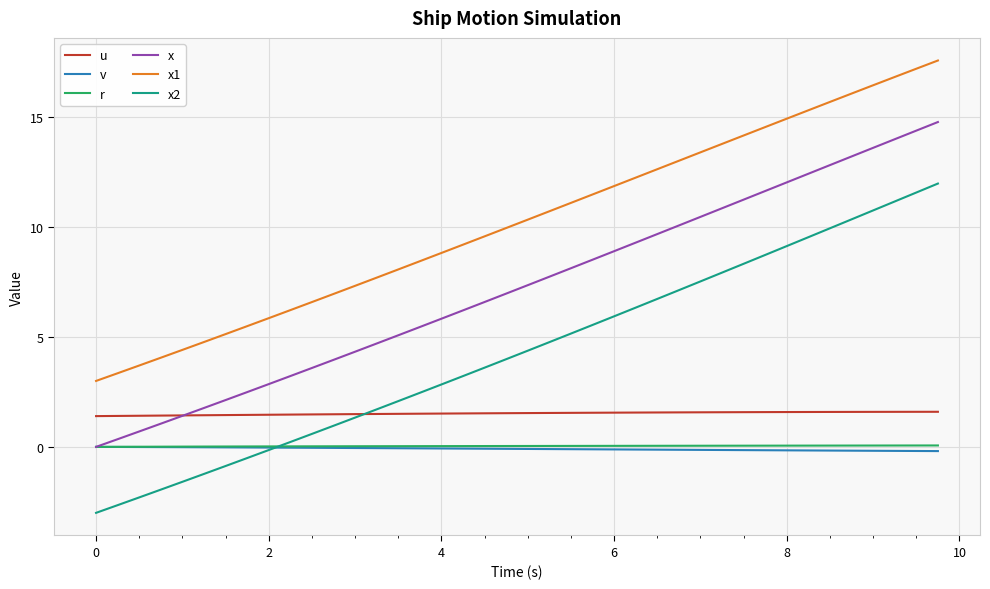

How many lines are shown in the chart?

6